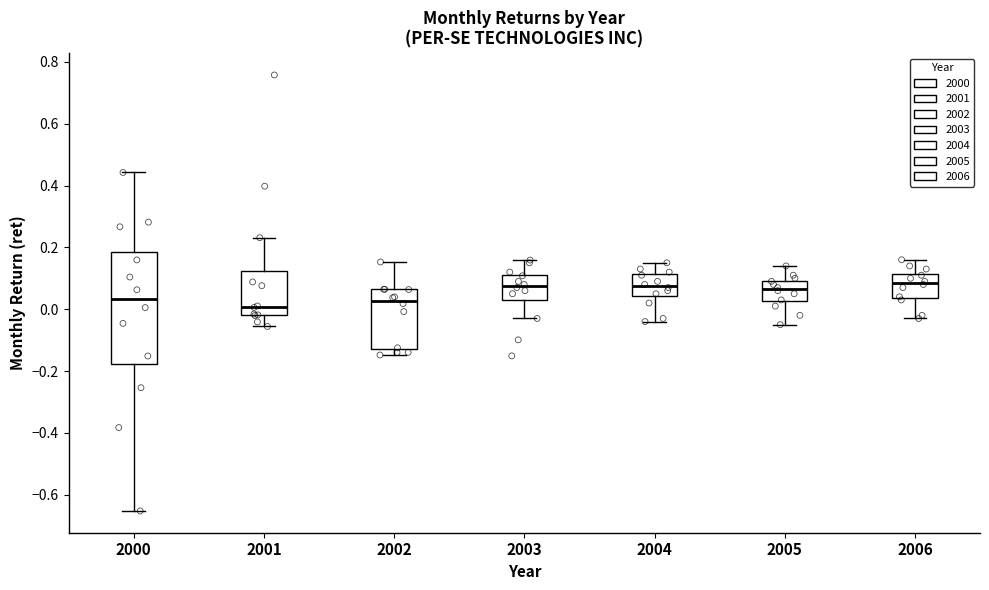

Comparing the boxes themselves (not the whiskers), which one is the tallest?

2000